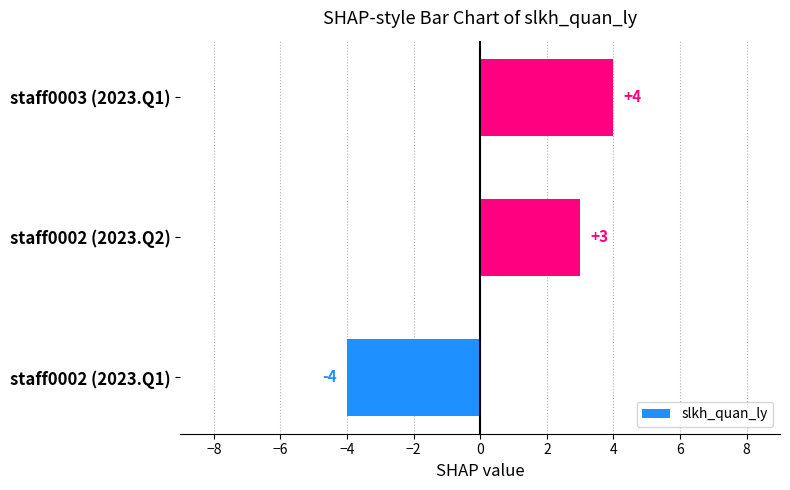

How many distinct data groups are displayed?

1